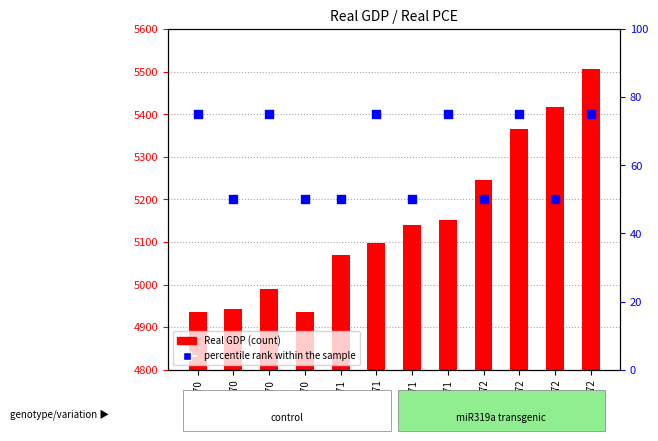

Which series reaches the maximum Y coordinate?

Real GDP